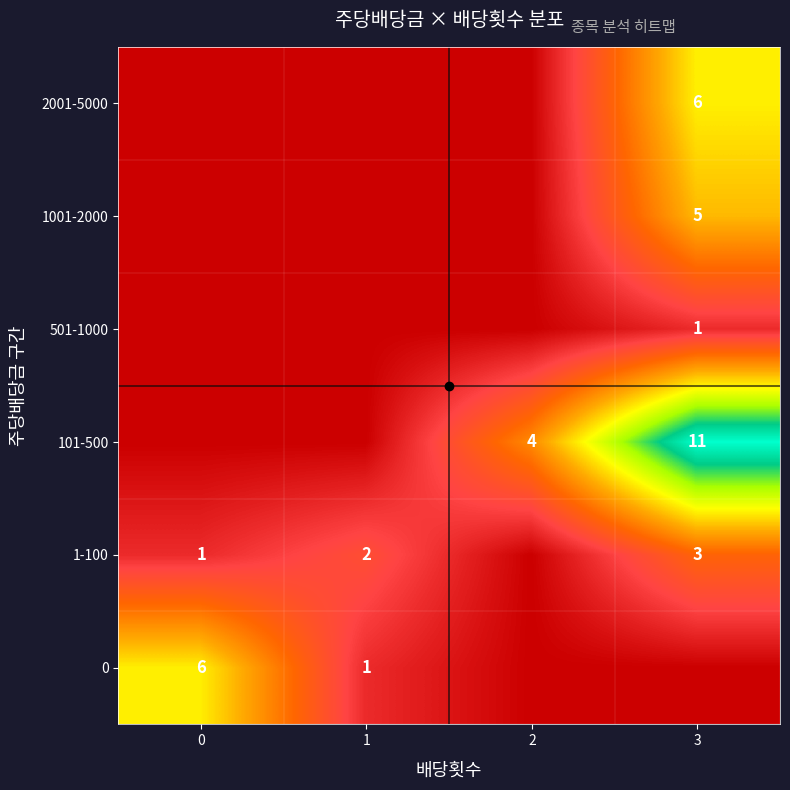

What is the sum of all 2001-5000 values?

6